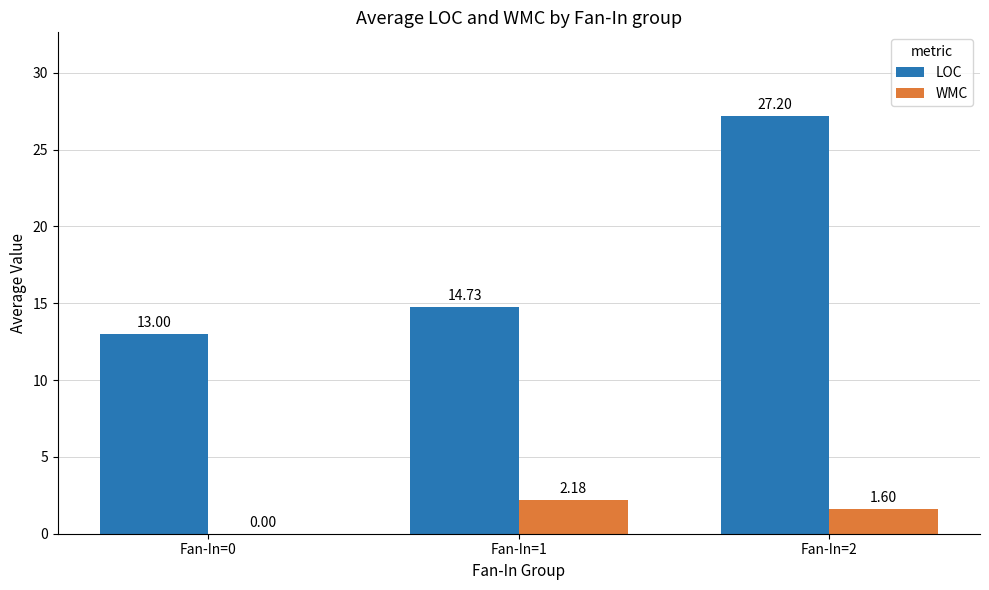

Which series has the widest spread of values?

LOC